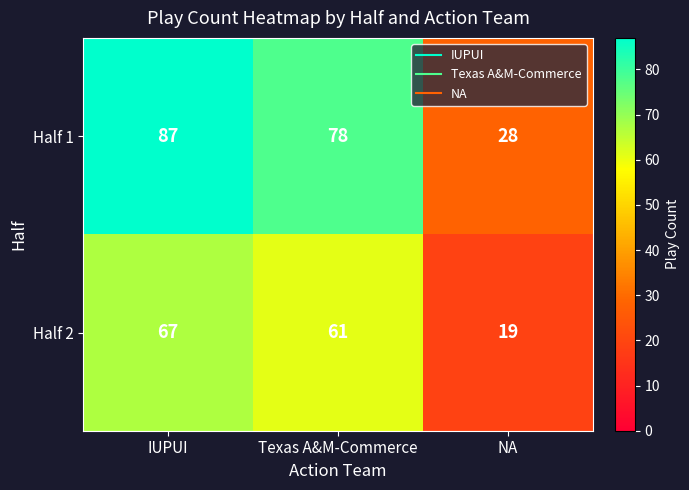

What is the difference between the highest and lowest values at Texas A&M-Commerce?

17